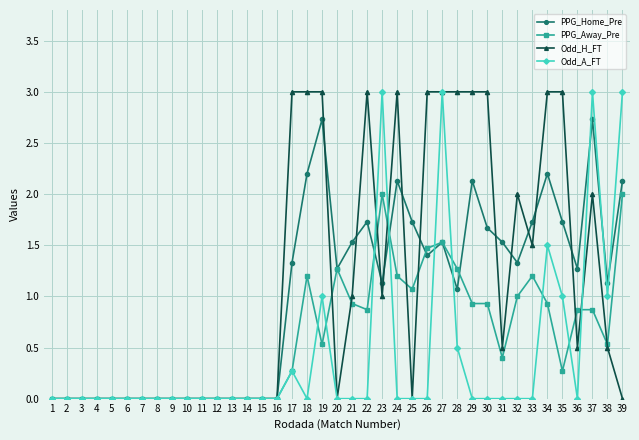

Reading right to left, what are all the values shown in this chart?

PPG_Home_Pre: 2.1	1.1	2.7	1.3	1.7	2.2	1.7	1.3	1.5	1.7	2.1	1.1	1.5	1.4	1.7	2.1	1.1	1.7	1.5	1.3	2.7	2.2	1.3	0.0	0.0	0.0	0.0	0.0	0.0	0.0	0.0	0.0	0.0	0.0	0.0	0.0	0.0	0.0	0.0
PPG_Away_Pre: 2.0	0.5	0.9	0.9	0.3	0.9	1.2	1.0	0.4	0.9	0.9	1.3	1.5	1.5	1.1	1.2	2.0	0.9	0.9	1.3	0.5	1.2	0.3	0.0	0.0	0.0	0.0	0.0	0.0	0.0	0.0	0.0	0.0	0.0	0.0	0.0	0.0	0.0	0.0
Odd_H_FT: 0.0	0.5	2.0	0.5	3.0	3.0	1.5	2.0	0.5	3.0	3.0	3.0	3.0	3.0	0.0	3.0	1.0	3.0	1.0	0.0	3.0	3.0	3.0	0.0	0.0	0.0	0.0	0.0	0.0	0.0	0.0	0.0	0.0	0.0	0.0	0.0	0.0	0.0	0.0
Odd_A_FT: 3.0	1.0	3.0	0.0	1.0	1.5	0.0	0.0	0.0	0.0	0.0	0.5	3.0	0.0	0.0	0.0	3.0	0.0	0.0	0.0	1.0	0.0	0.3	0.0	0.0	0.0	0.0	0.0	0.0	0.0	0.0	0.0	0.0	0.0	0.0	0.0	0.0	0.0	0.0